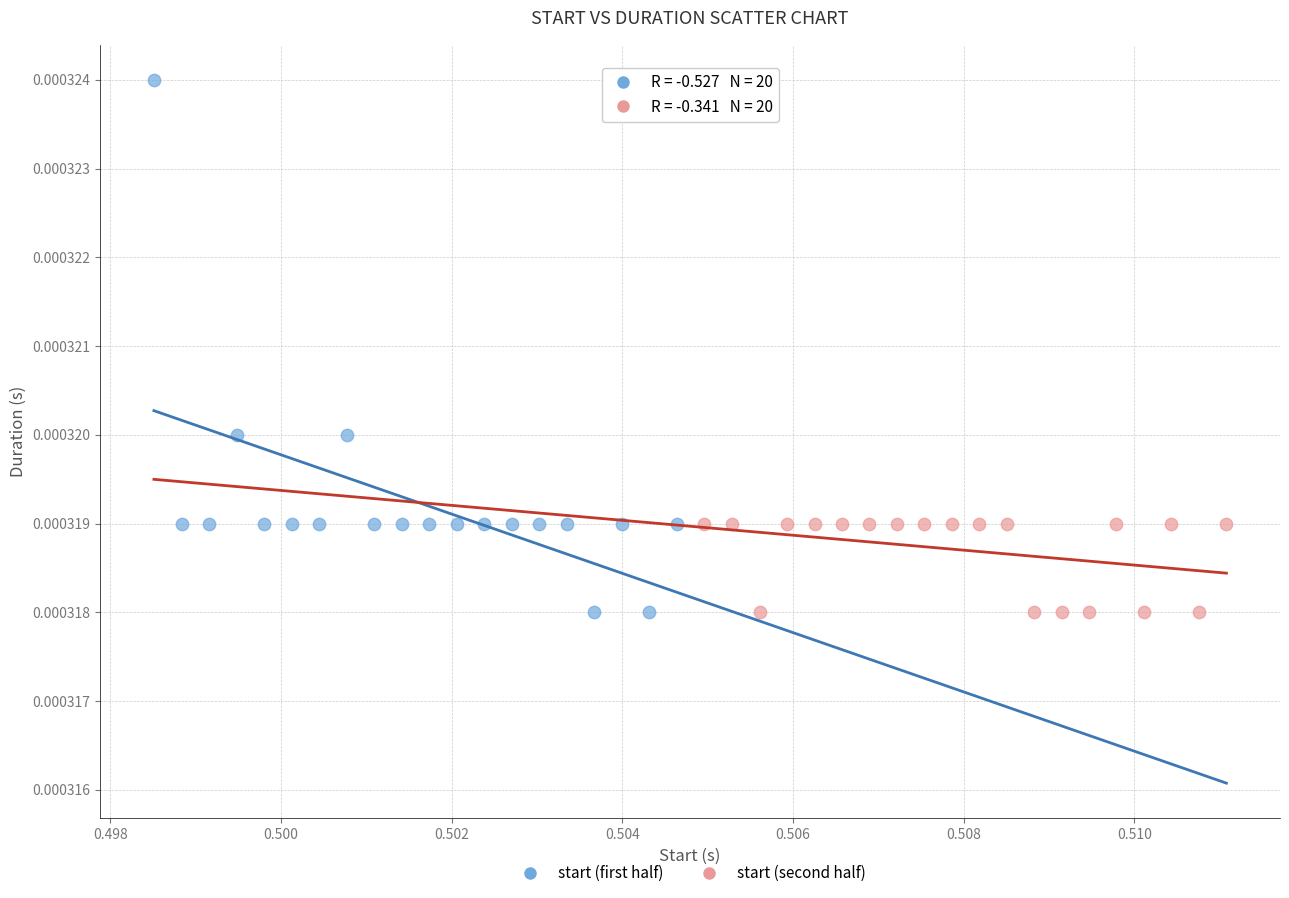

Which series has the widest spread of Y values?

start (first half)